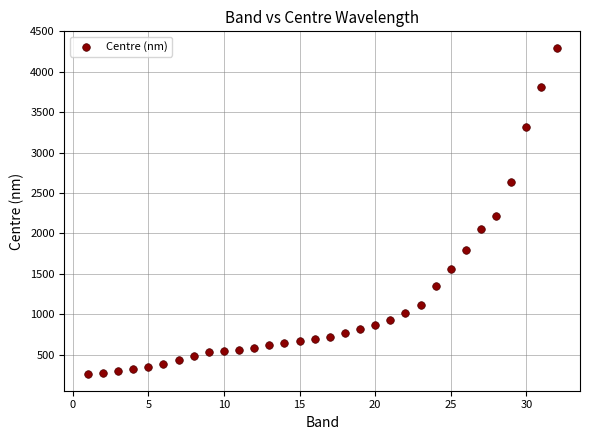

What Y value in the scatter plot is closest to 2277?

2214.3